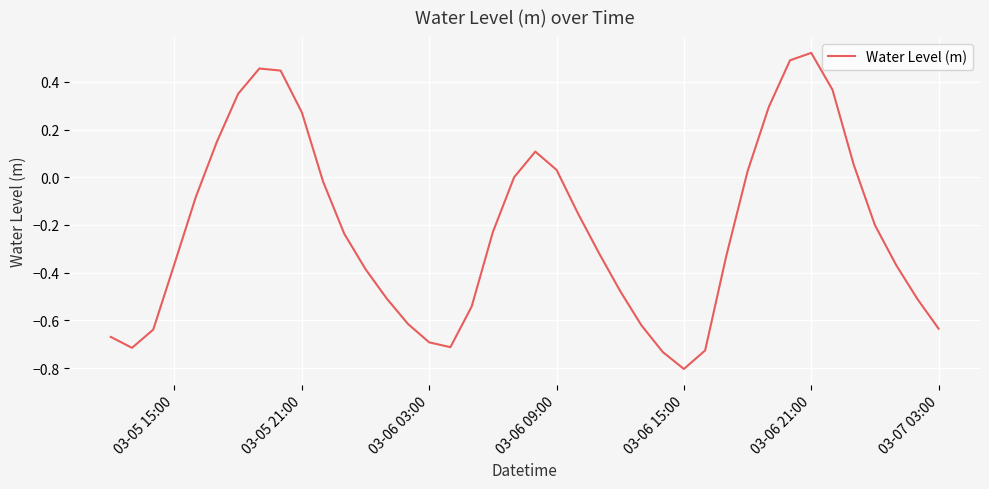

What is the minimum value shown in the chart?

-0.8